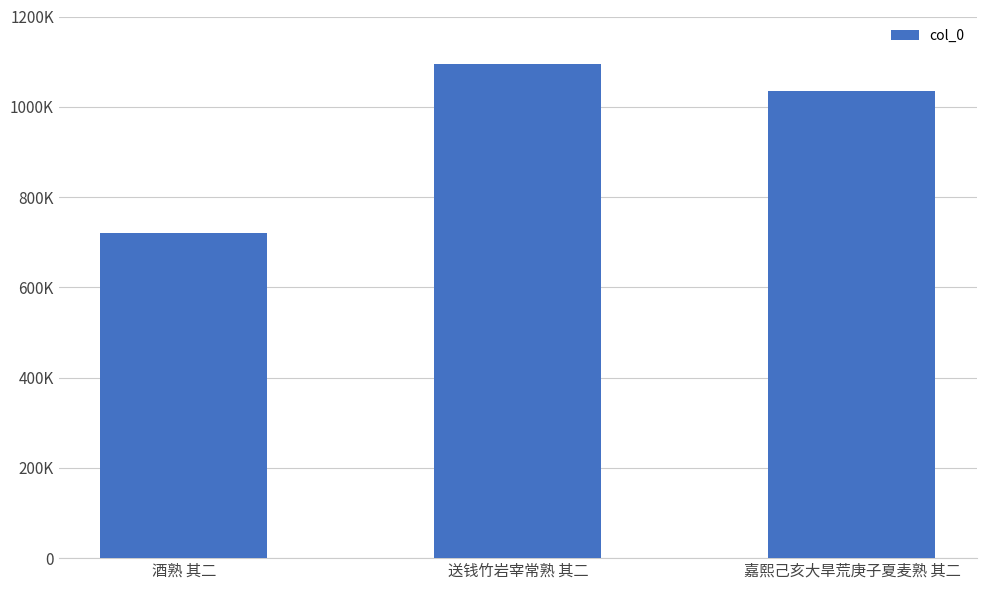

What is the ratio of the value at 送钱竹岩宰常熟 其二 to the value at 酒熟 其二?

1.5